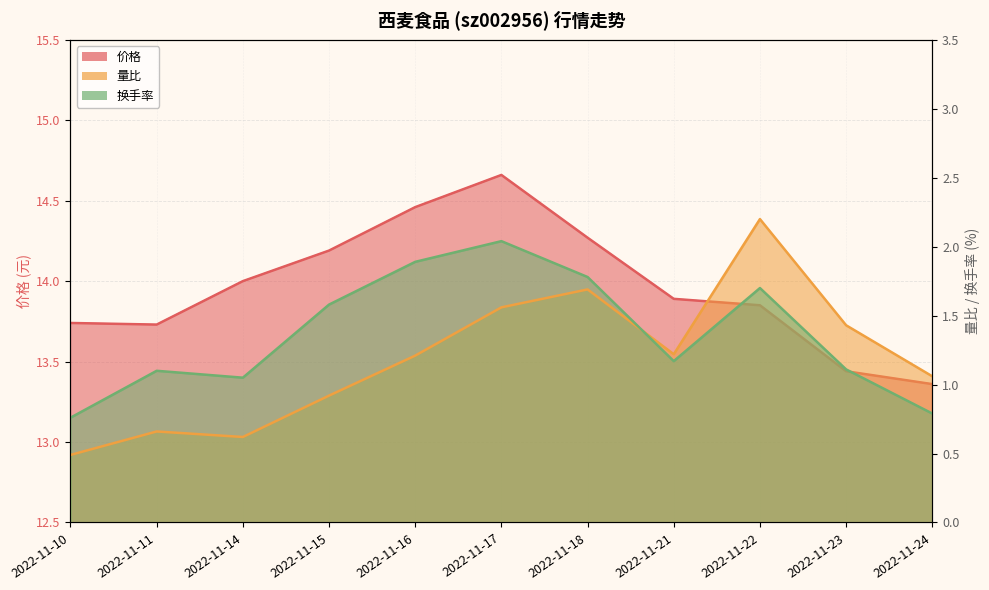

At which label does 价格 reach its peak?

2022-11-17